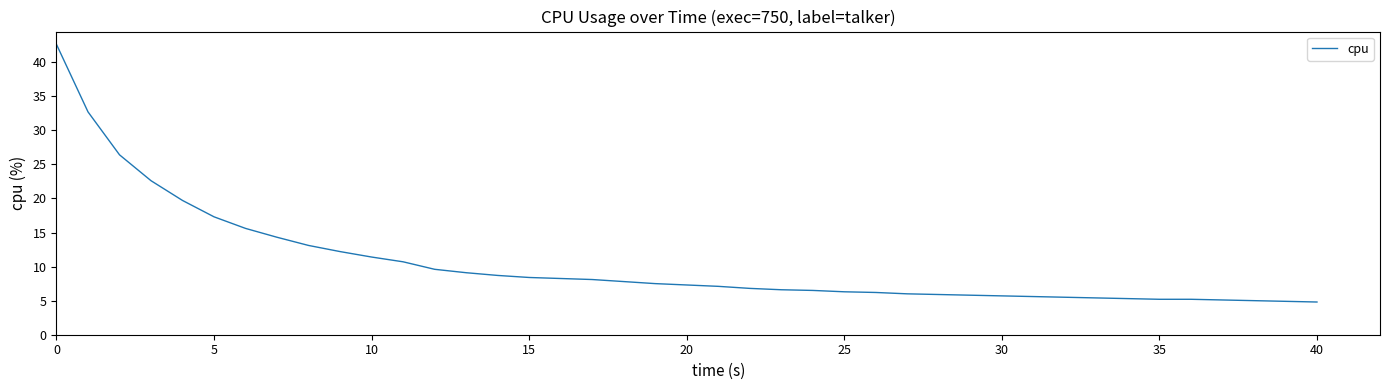

How many lines are shown in the chart?

1